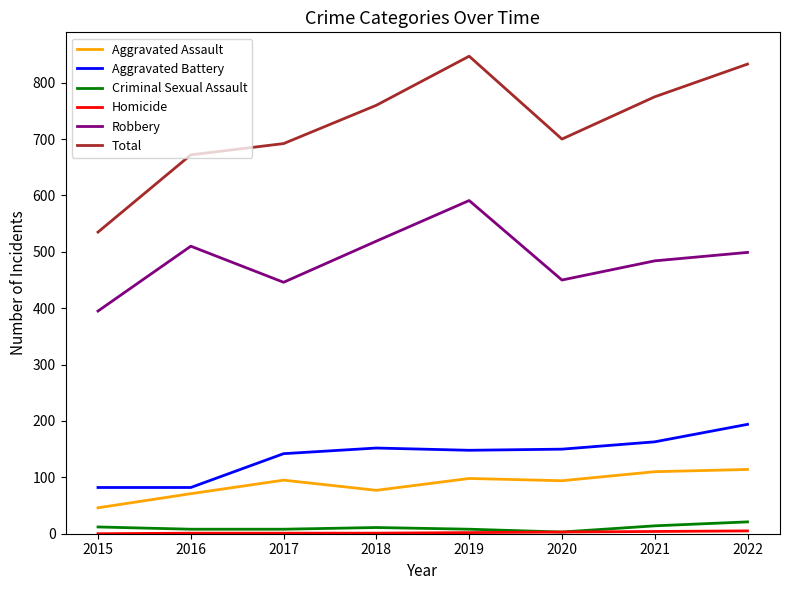

Which series has the largest range (max minus min)?

Total